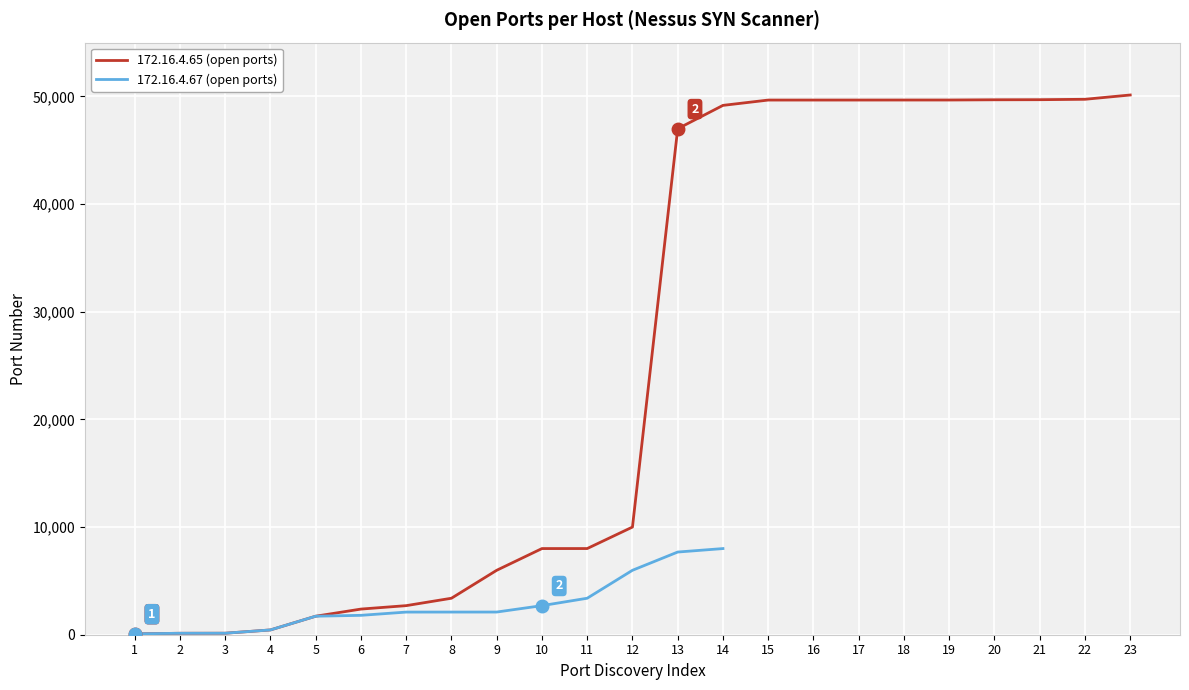

Which label corresponds to the smallest value in the chart?

1